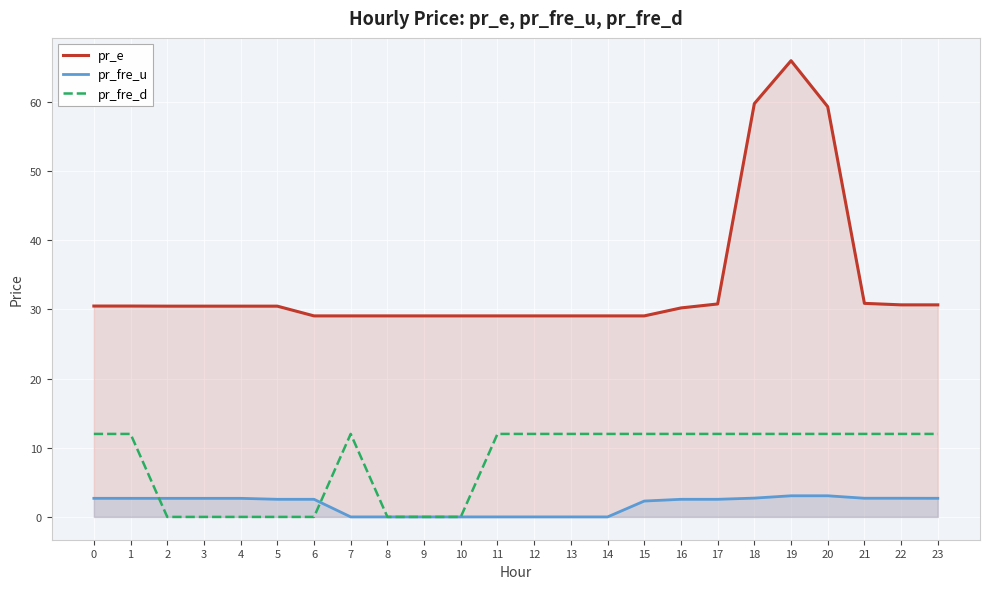

Rank the categories by pr_fre_u value from highest to lowest.

19, 20, 18, 22, 21, 23, 0, 1, 4, 2, 3, 5, 6, 16, 17, 15, 8, 9, 10, 11, 12, 13, 14, 7